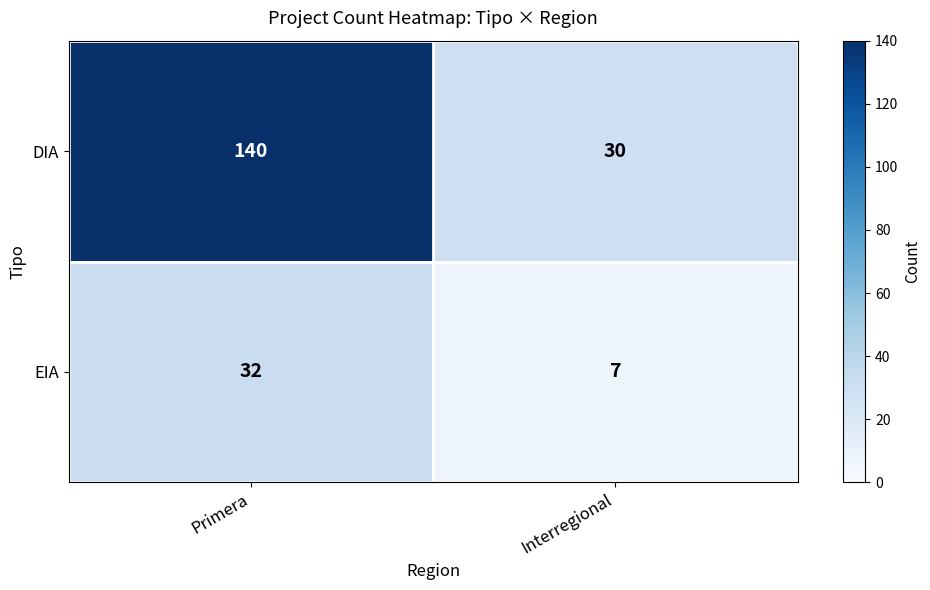

What is the spread (max minus min) of values at Interregional?

23